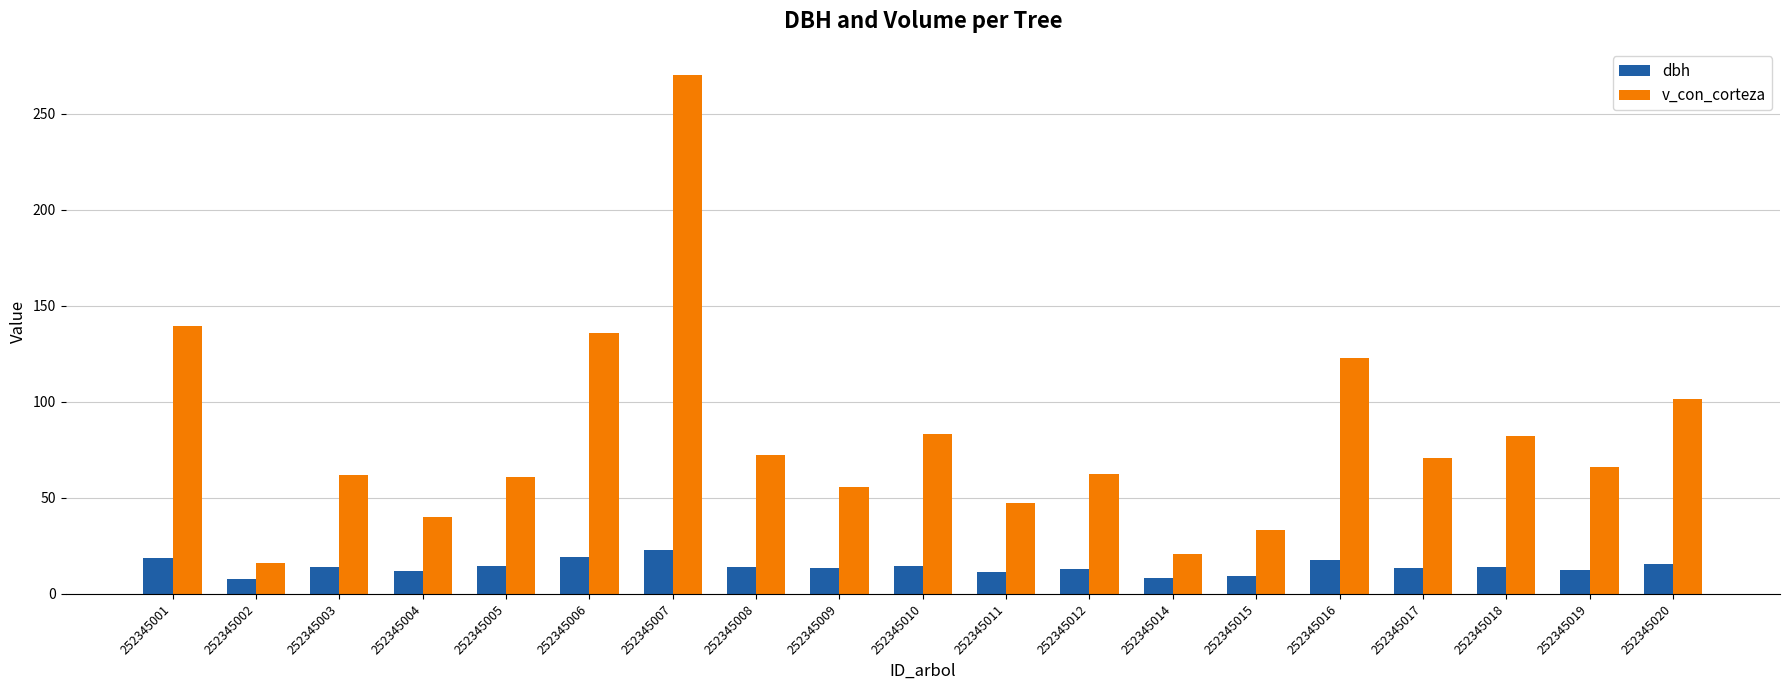

What is the value of the dbh bar at the 13th from the left?

8.4